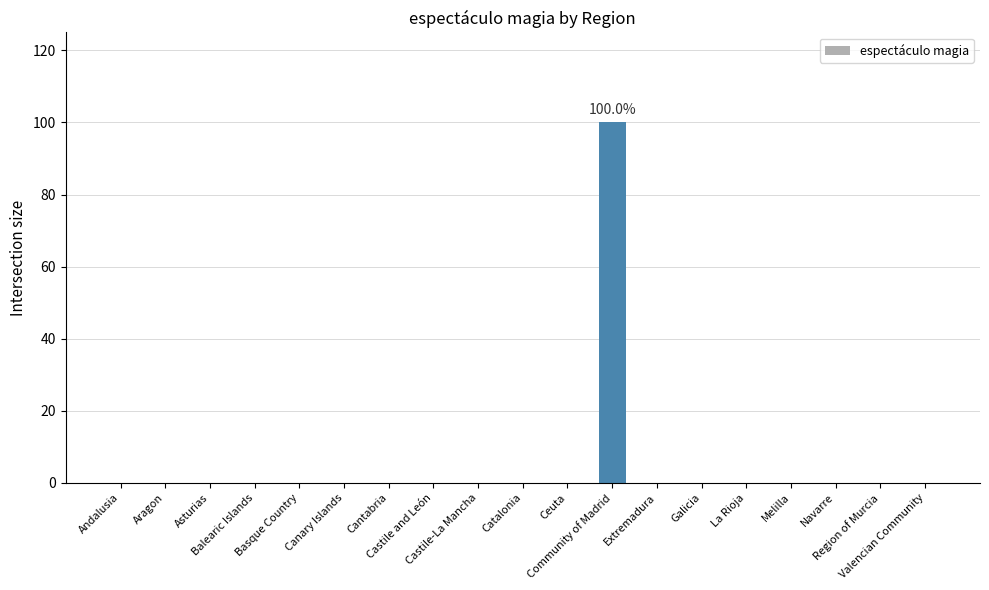

What is the greatest value displayed?

100